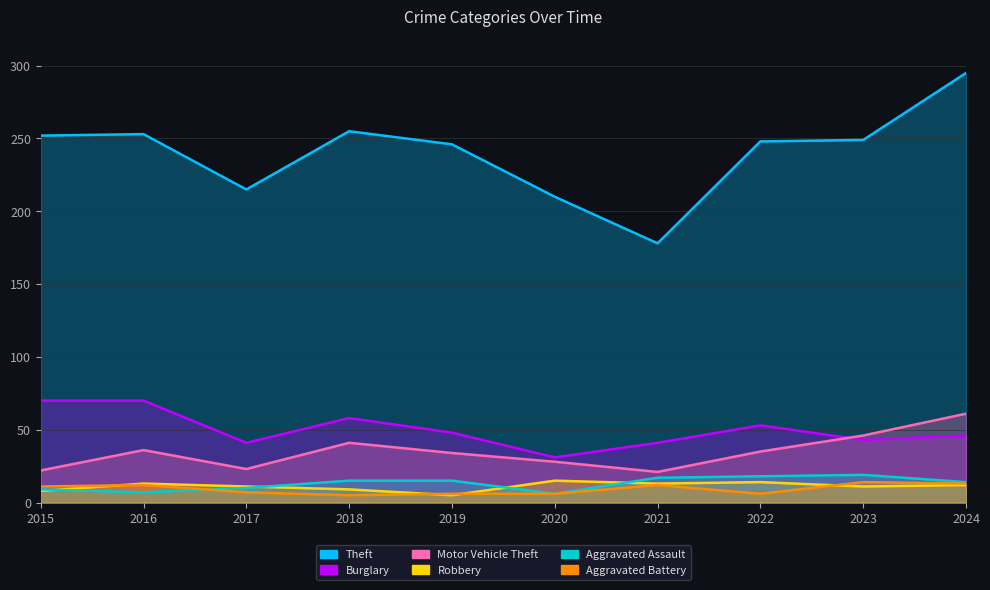

The value of Aggravated Assault at 2016 is 7. True or false?

True